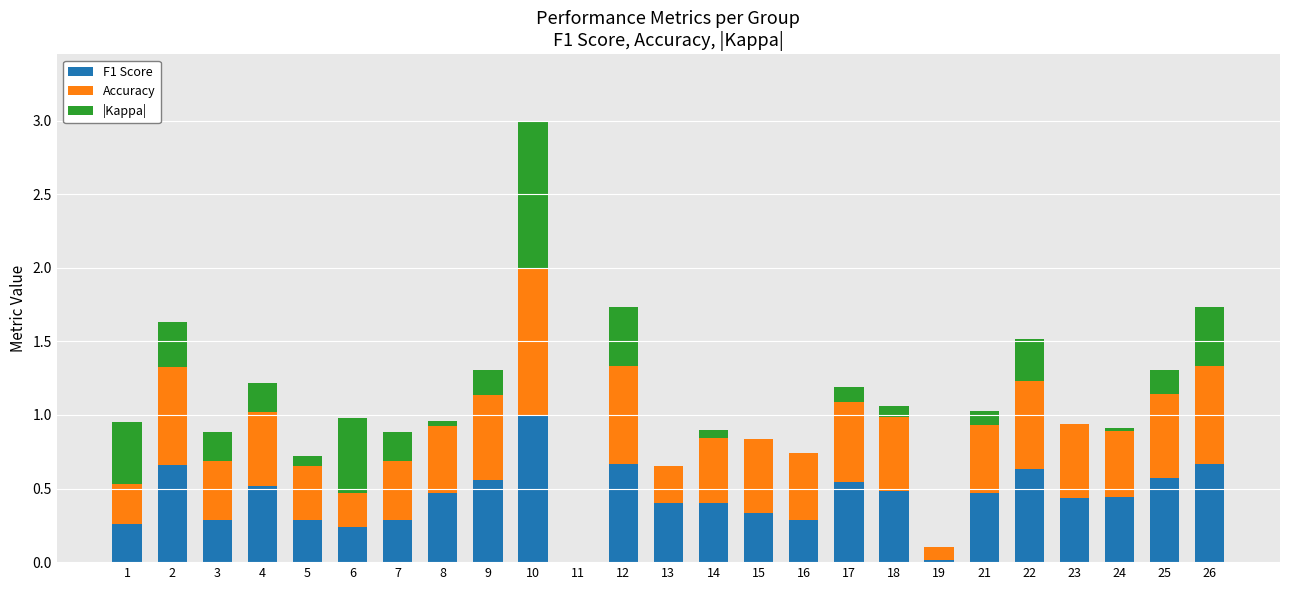

What is the highest value of the F1 Score series?

1.0